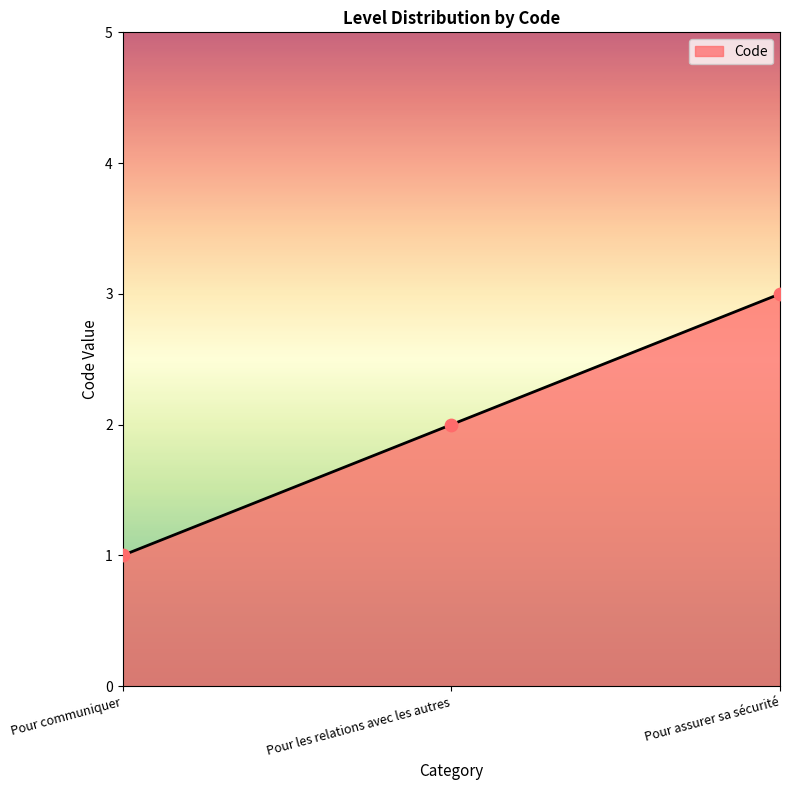

What is the ratio of the value at Pour les relations avec les autres to the value at Pour assurer sa sécurité?

0.7